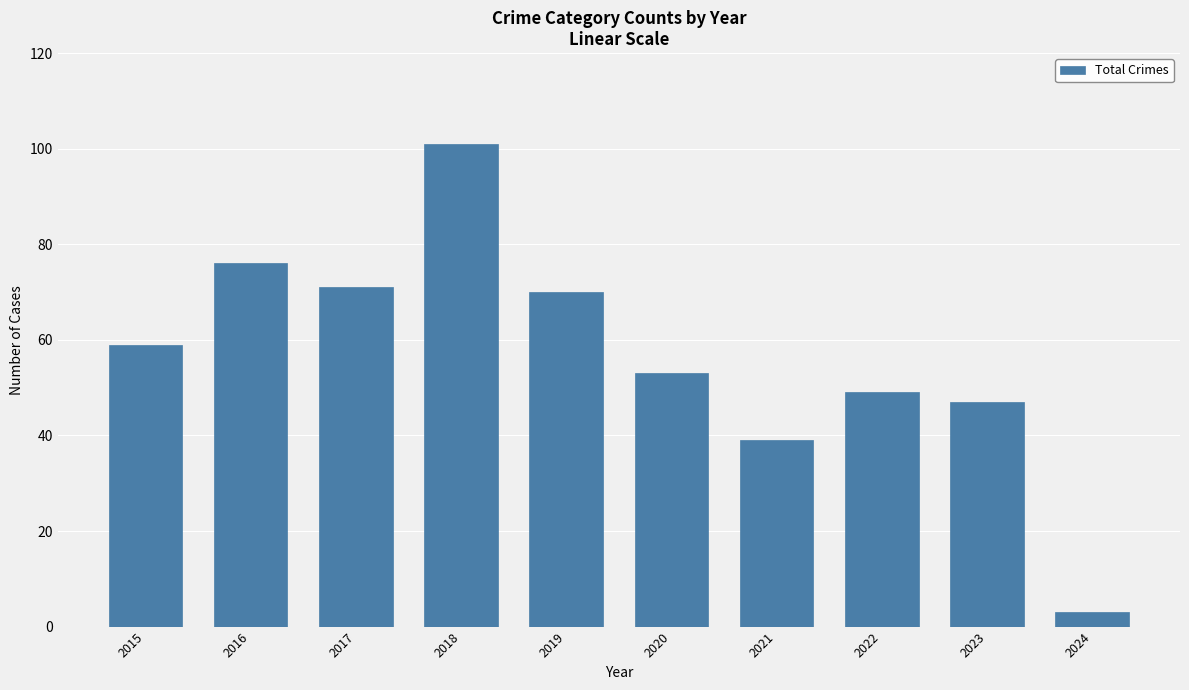

List the labels in order of value, smallest first.

2024, 2021, 2023, 2022, 2020, 2015, 2019, 2017, 2016, 2018